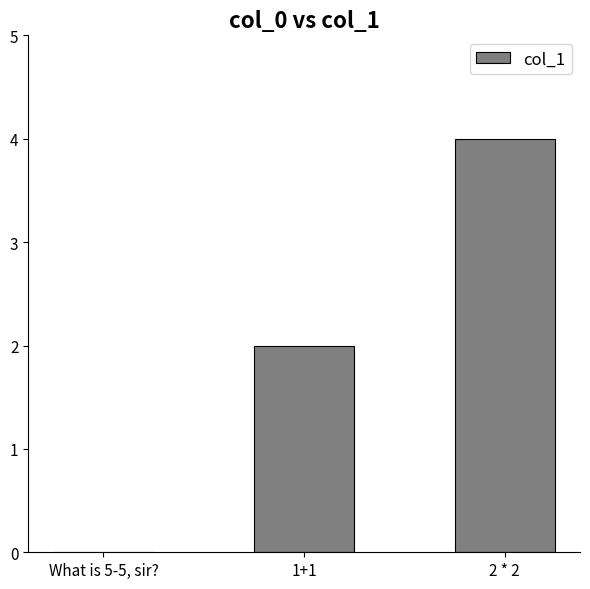

What is the sum of all values?

6